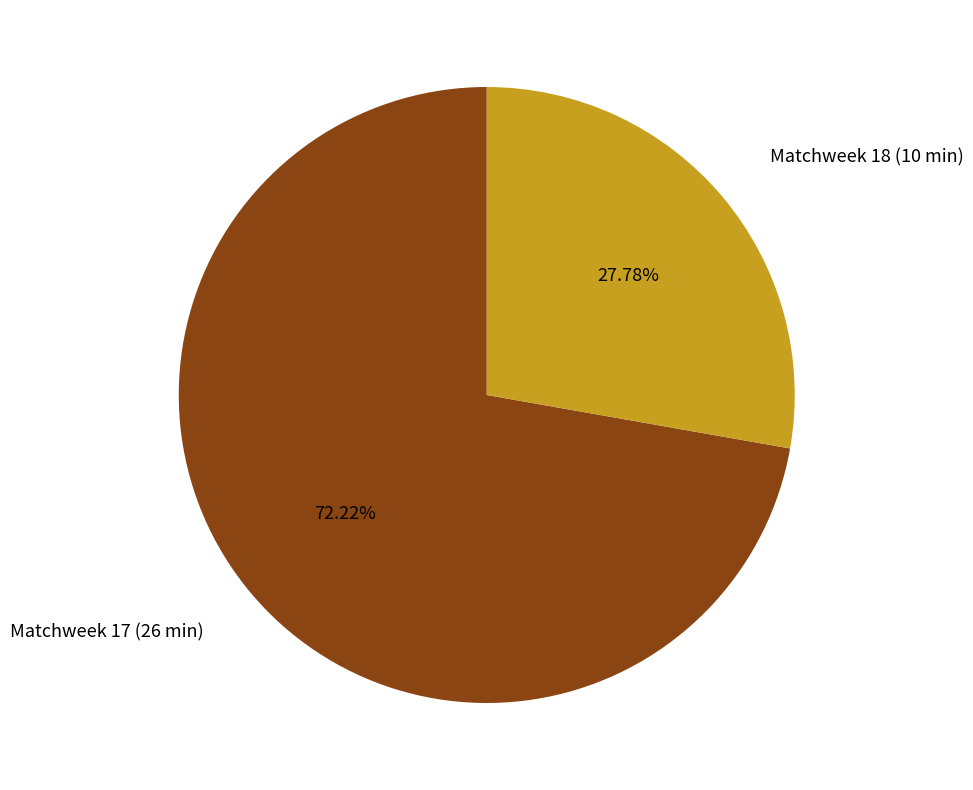

What percentage is NOT represented by Matchweek 18 (10 min)?

72.2%